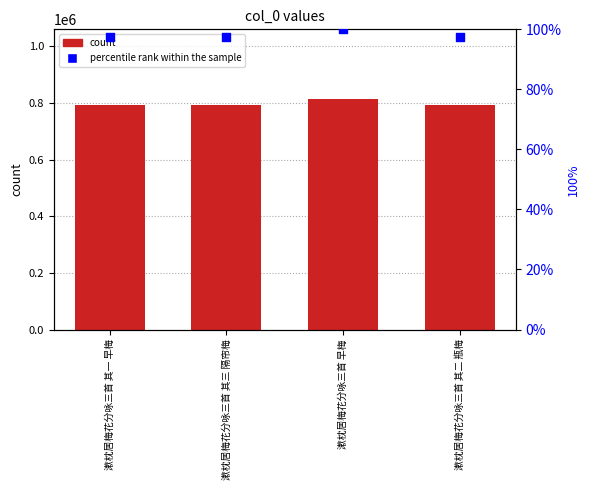

Which series has the largest total across all categories?

col_0